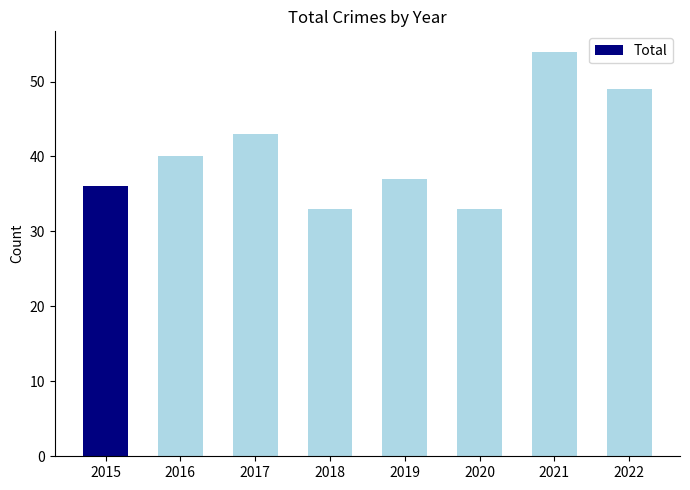

What is the sum of the values at 2017 and 2015?

79